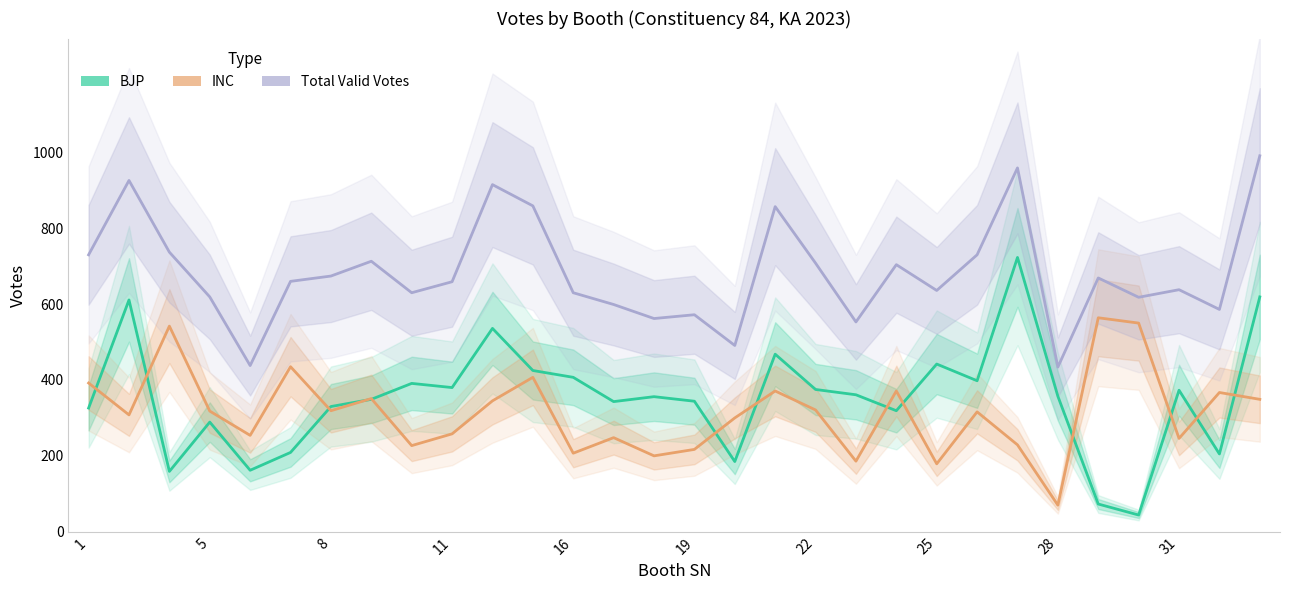

What is the difference between the highest and lowest values at 22?

355